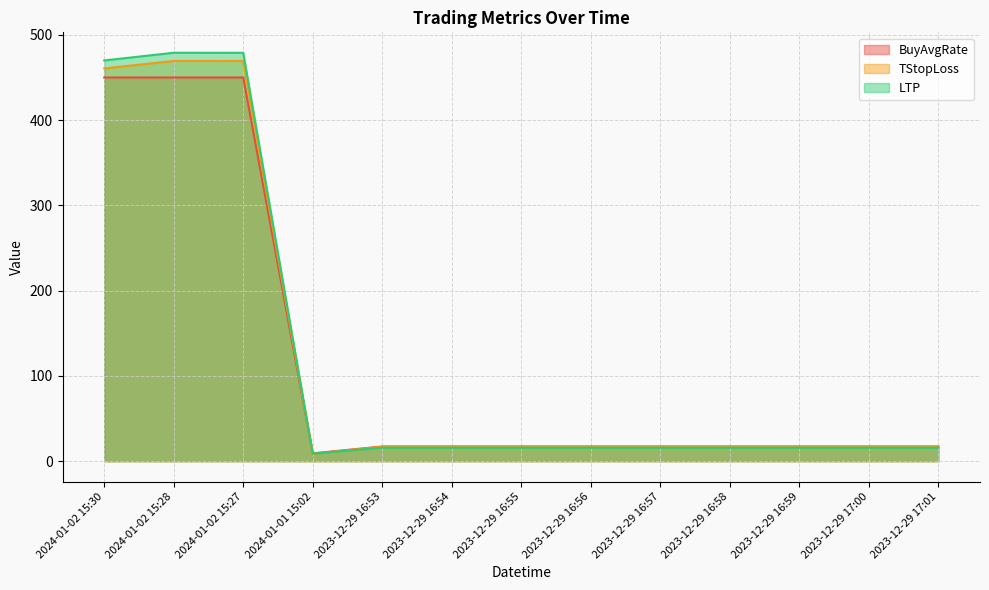

Reading left to right, what are all the values shown in this chart?

BuyAvgRate: 450.0	450.0	450.0	9.2	17.2	17.2	17.2	17.2	17.2	17.2	17.2	17.2	17.2
TStopLoss: 460.6	469.4	469.4	8.7	16.9	16.9	16.9	16.9	16.9	16.9	16.9	16.9	16.9
LTP: 470.0	479.0	478.9	8.8	15.8	15.8	15.8	15.8	15.8	15.8	15.8	15.8	15.8